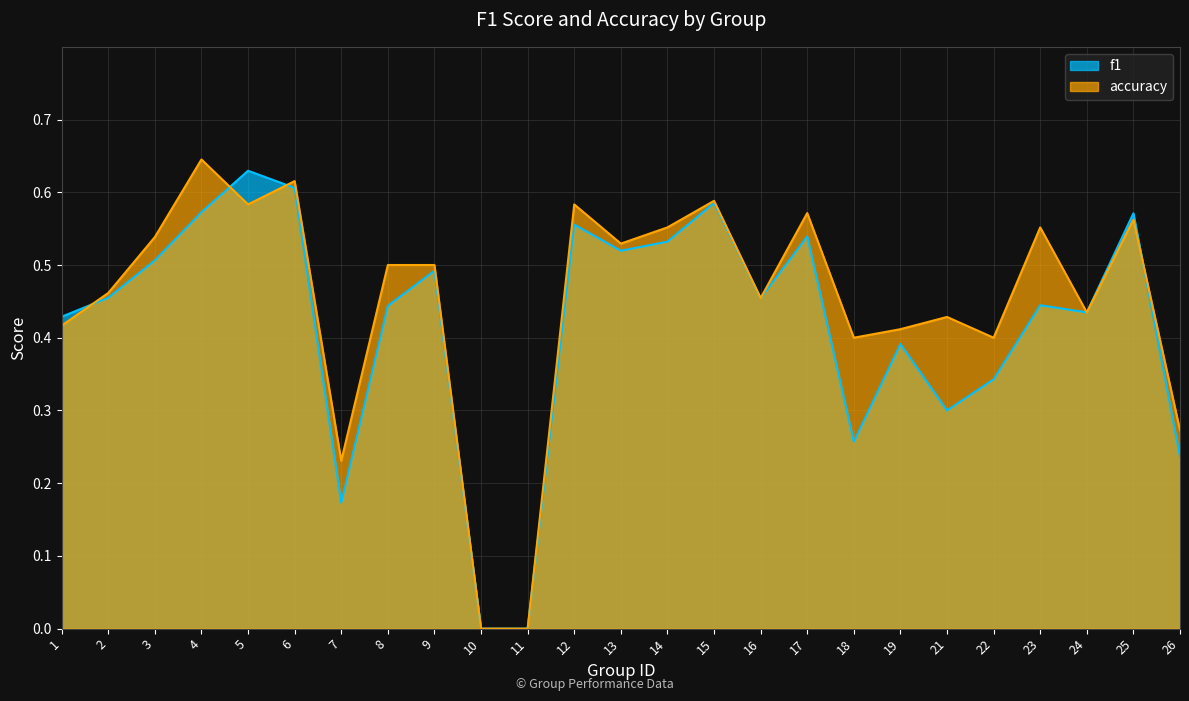

Which series has the widest spread of values?

accuracy